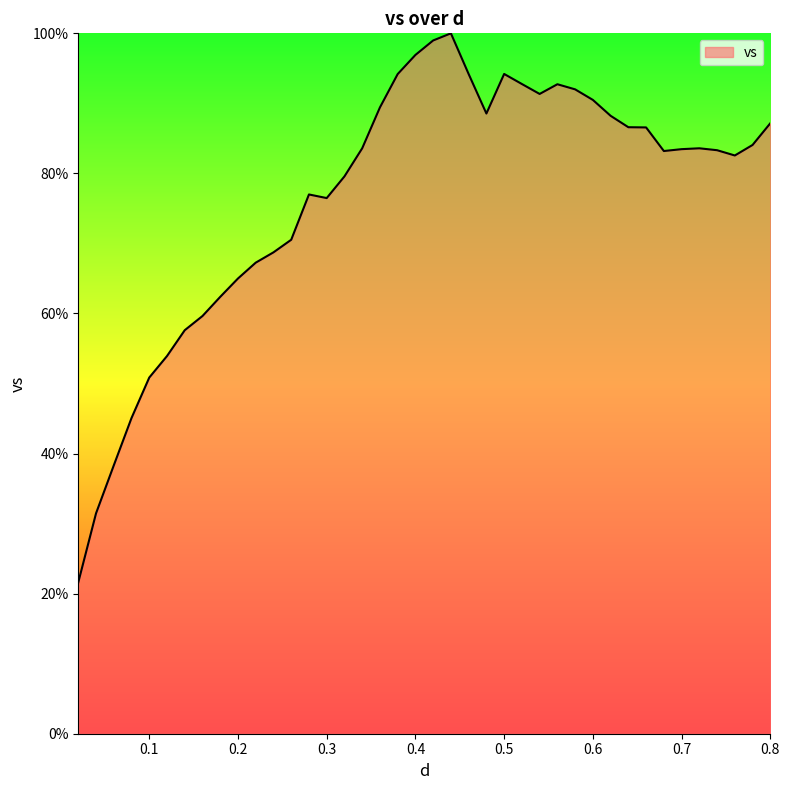

What is the difference between the maximum and minimum values?

78.4